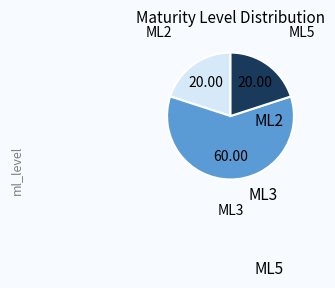

How many slices are in this pie chart?

3